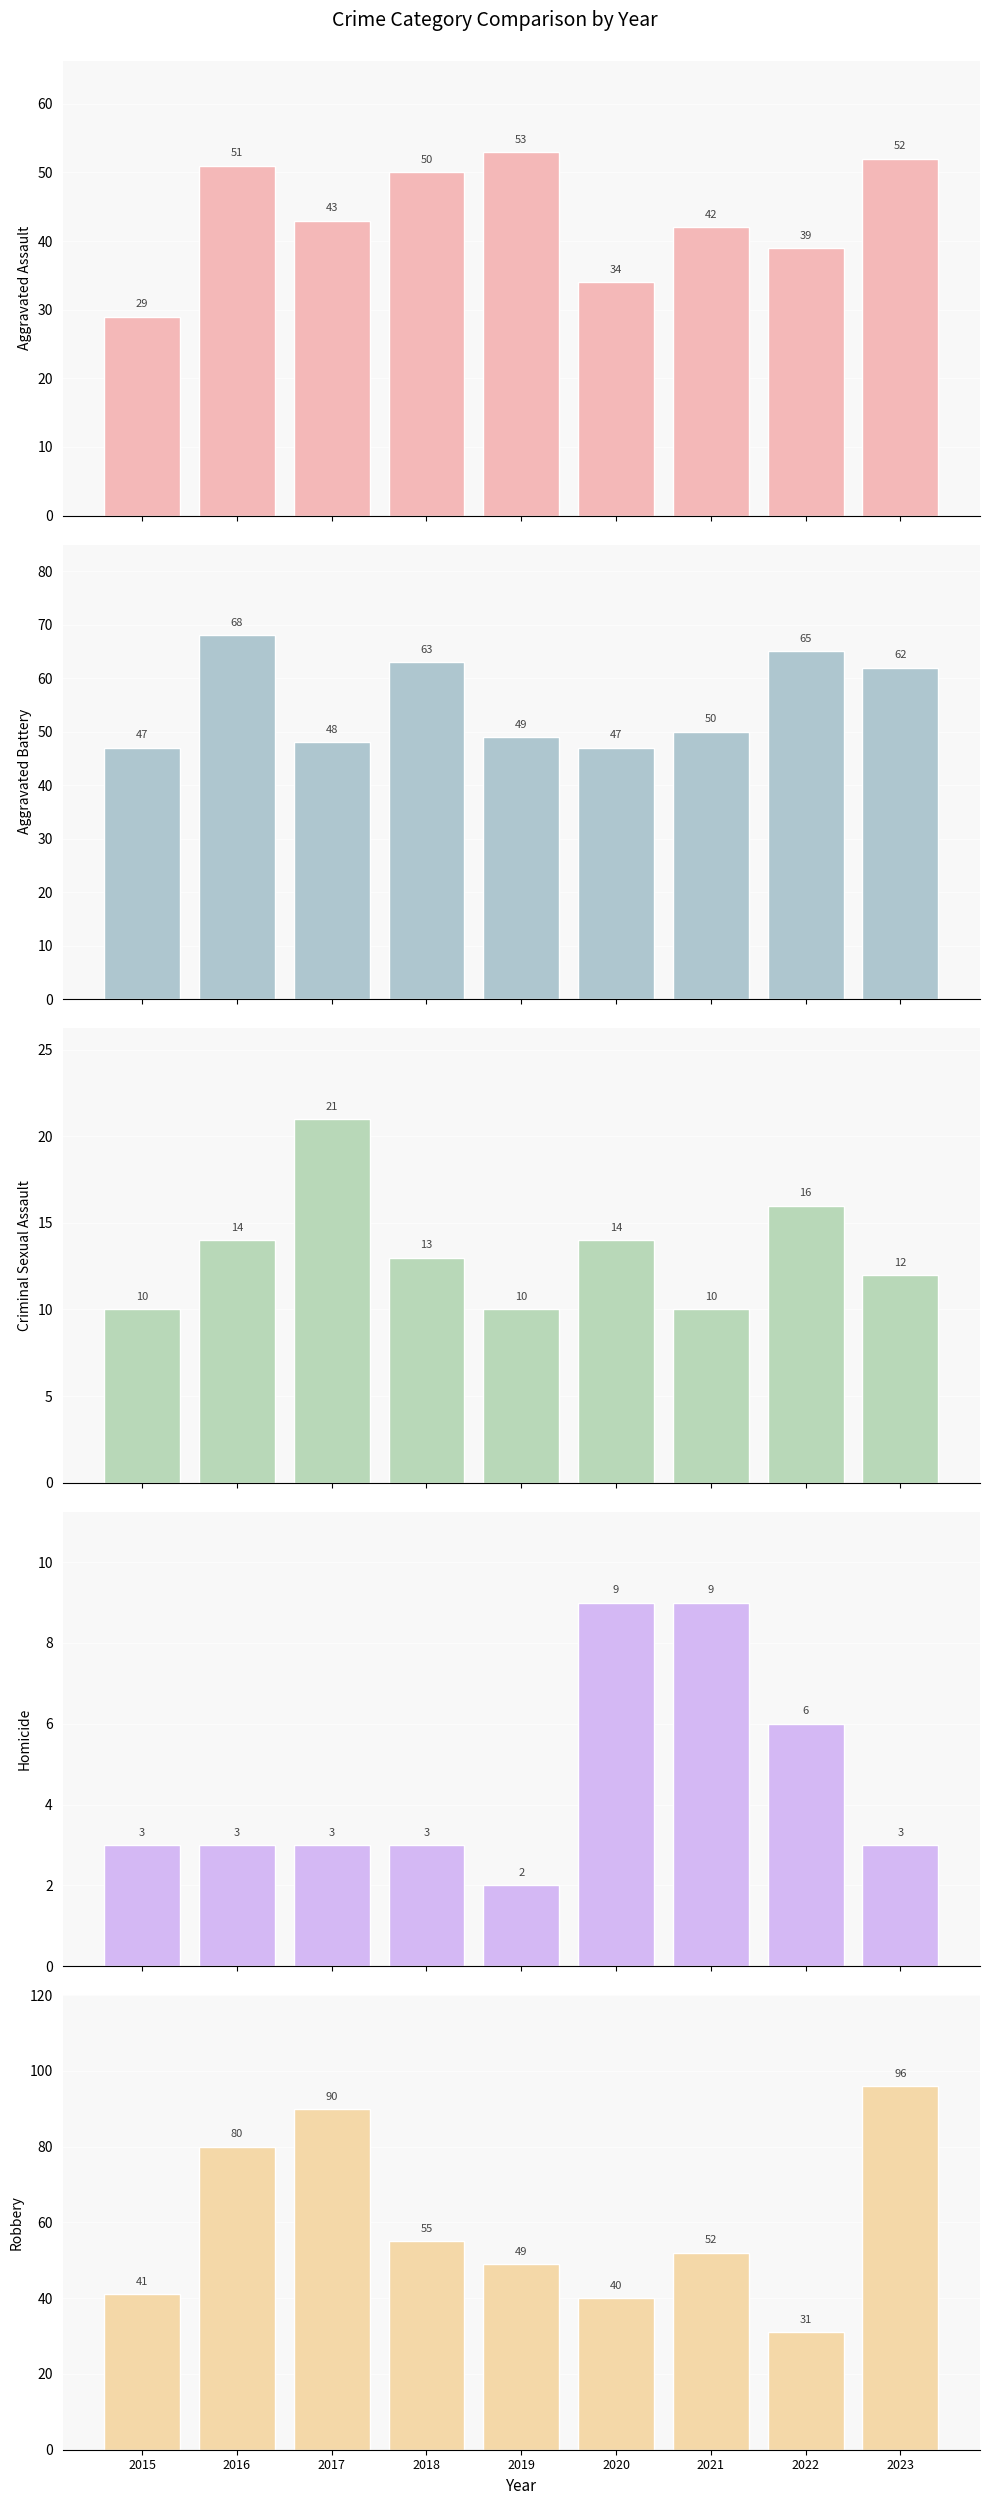

What is the spread (max minus min) of values at 2021?

43